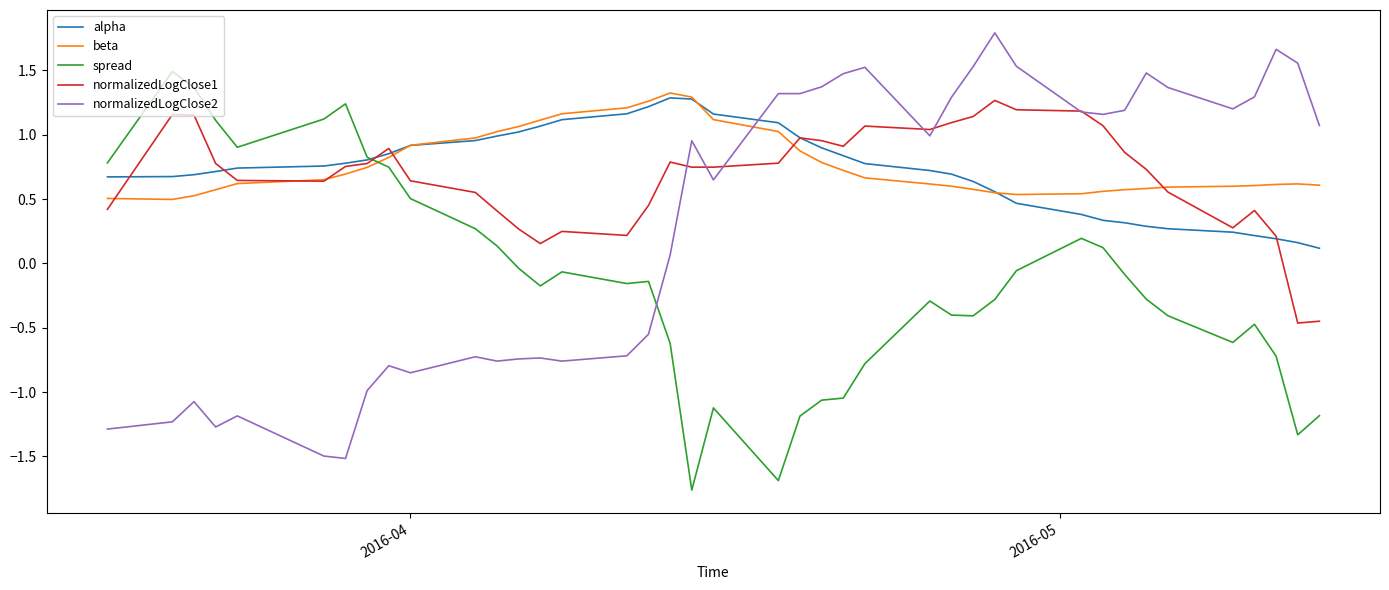

How many lines are shown in the chart?

5